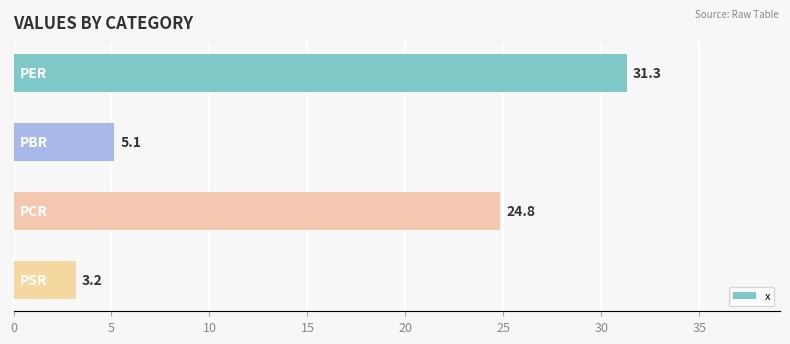

What is the value of the 4th bar from the top?

3.2